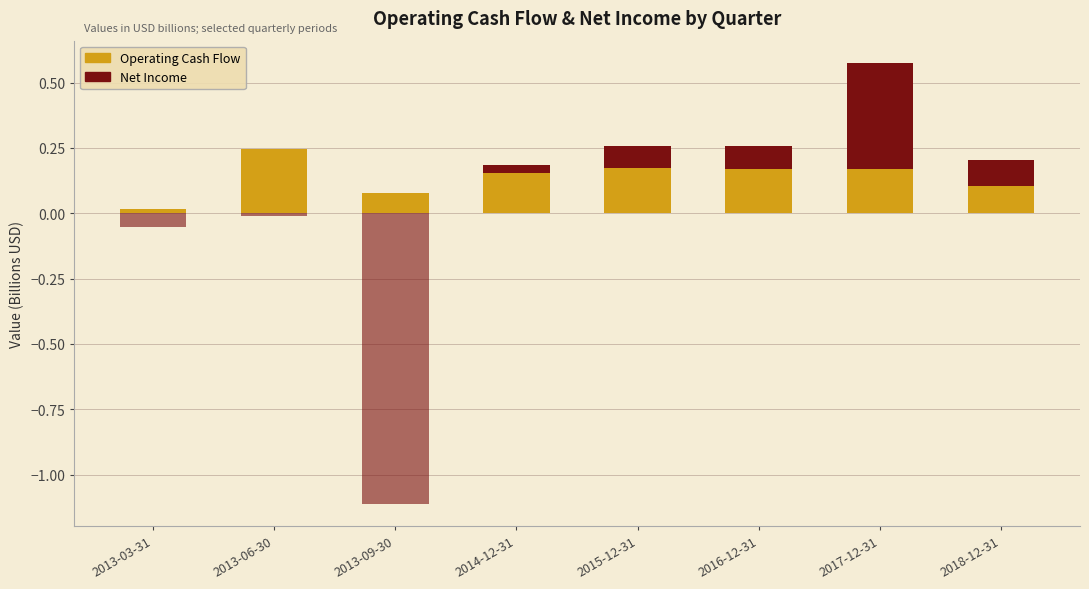

What is the highest value of the Operating Cash Flow series?

0.2